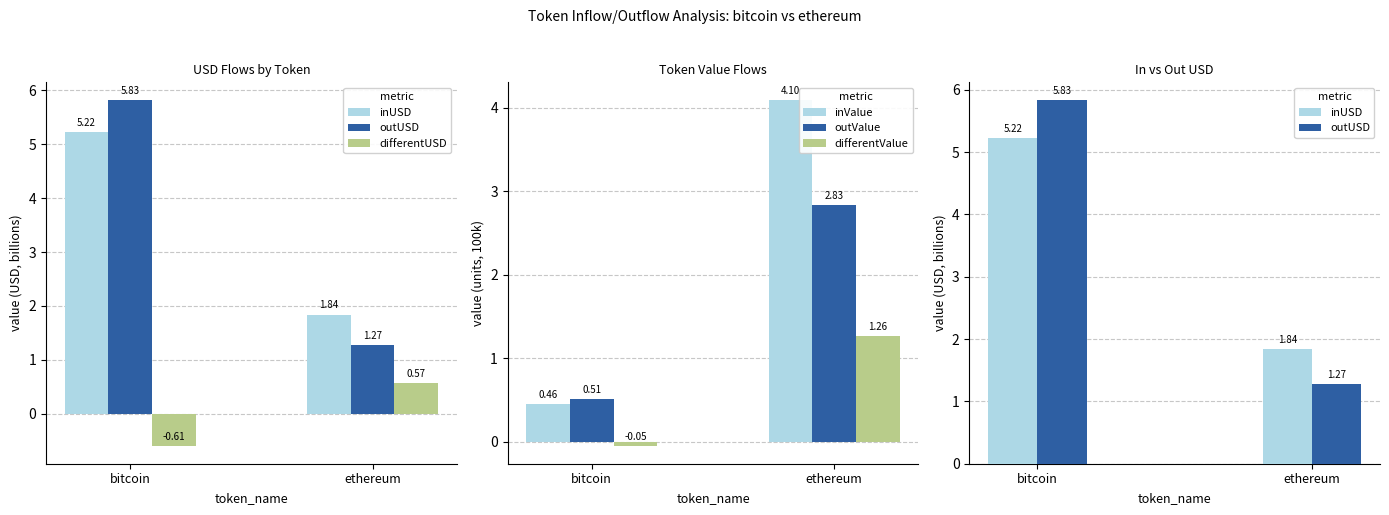

What is the average value of the outValue series?

1.7